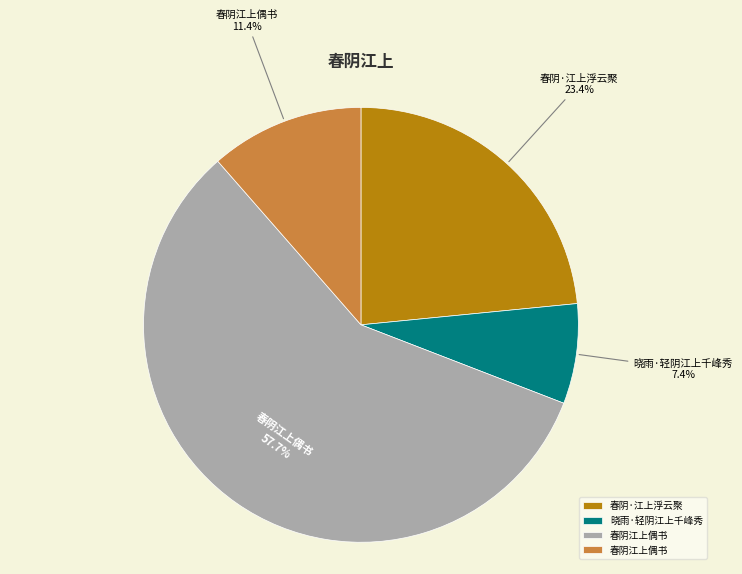

Is there any slice that represents more than half of the pie?

Yes